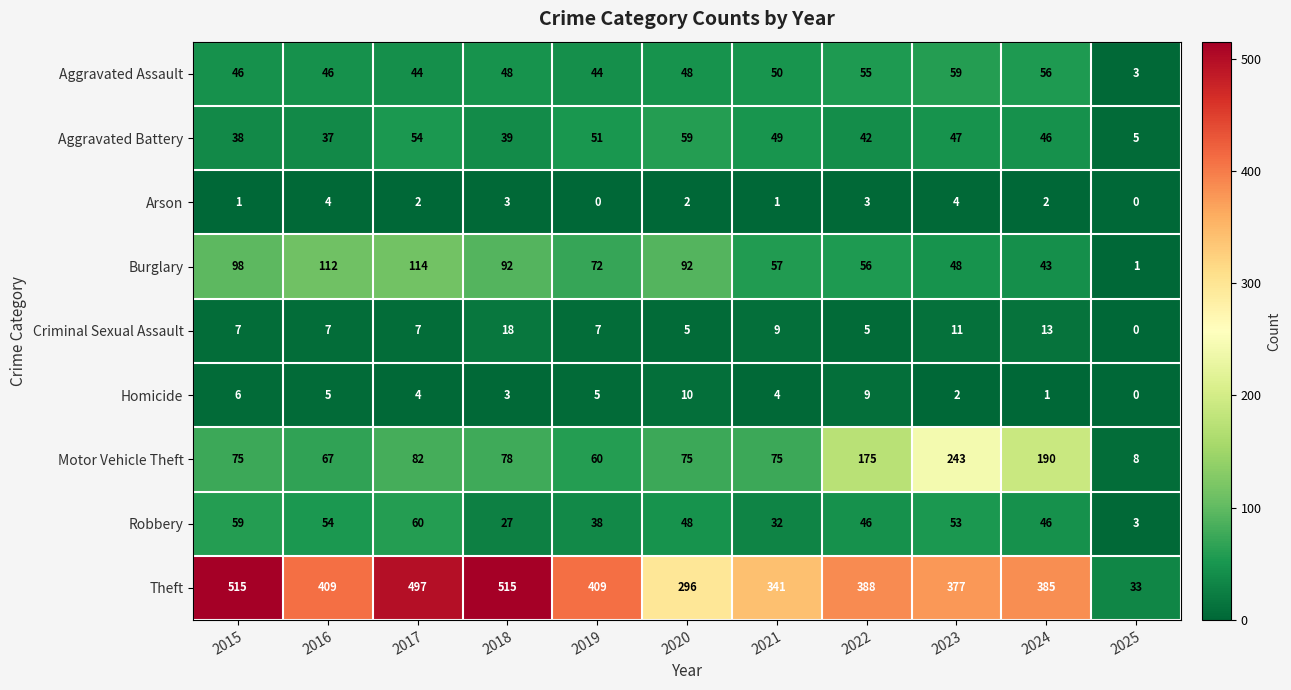

What is the highest value of the Aggravated Battery series?

59